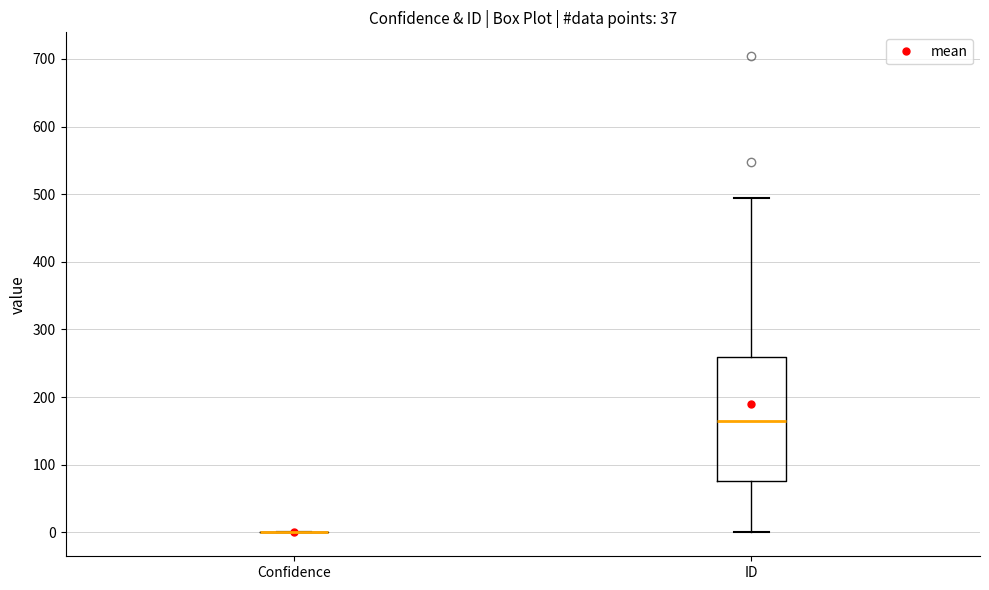

Reading left to right, read every box against the y-axis: the position of its median line, the range the box covers, and the ends of its whiskers. The values are not printed on the chart, so give them approximately, as read against the axis.

Confidence: box collapsed to a line at 0, whiskers 0 to 0
ID: median 170, box 80 to 260, whiskers 0 to 500